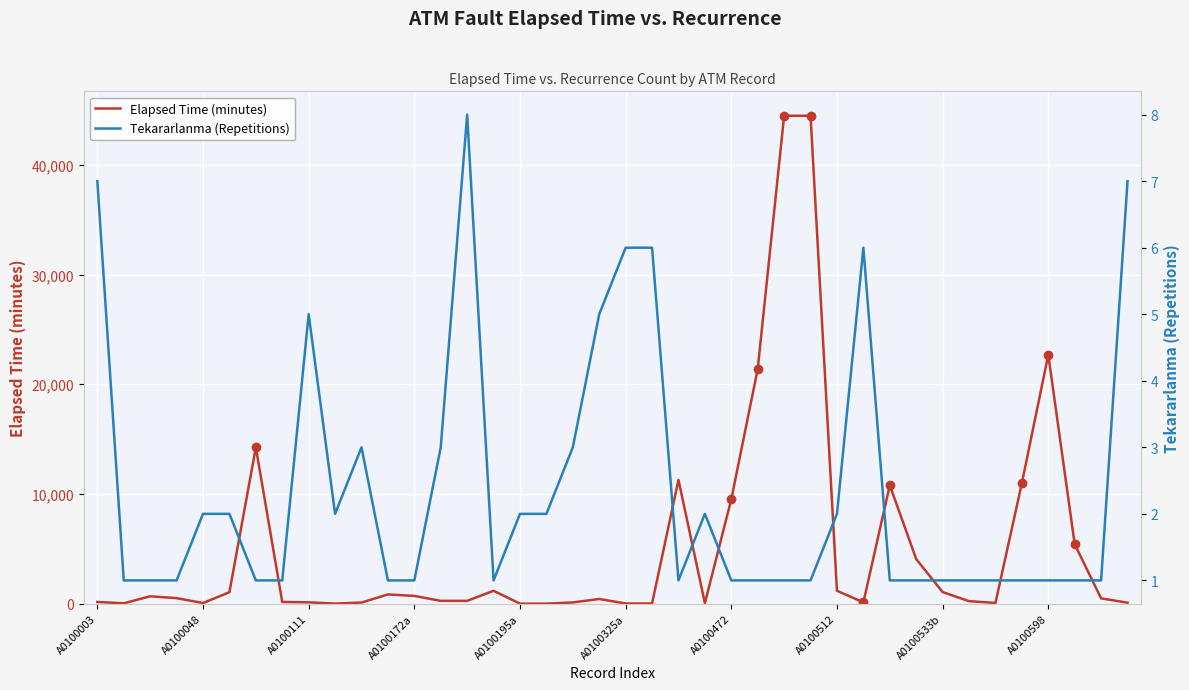

At which category does the chart reach its peak across all series?

26